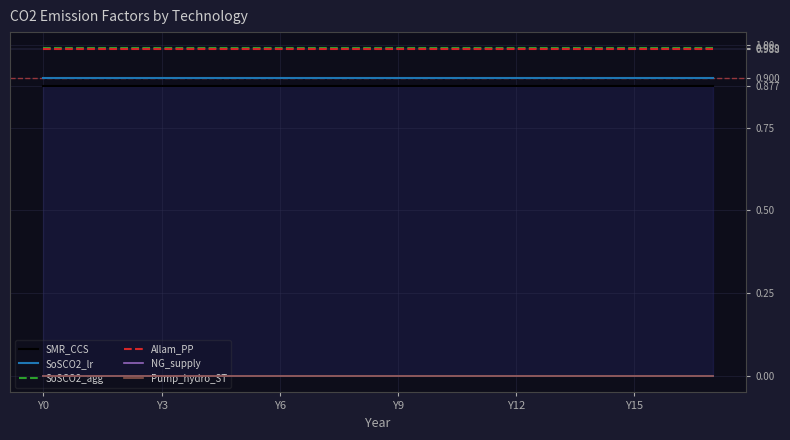

How many series are shown in this chart?

6